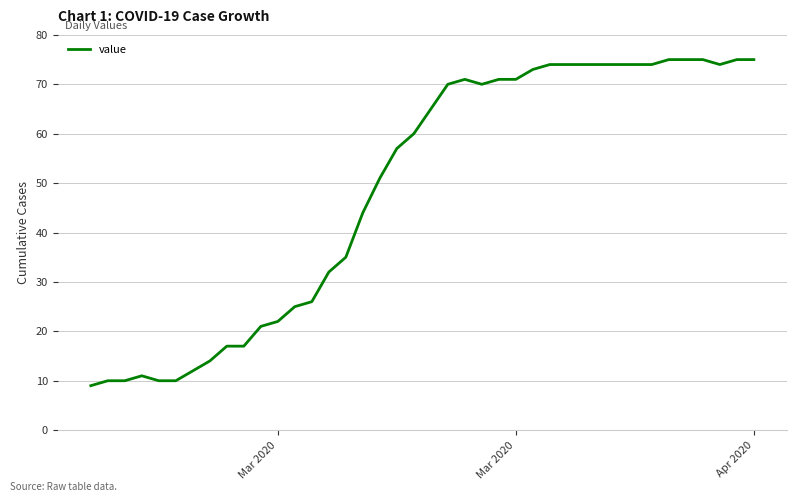

What is the smallest value displayed?

9